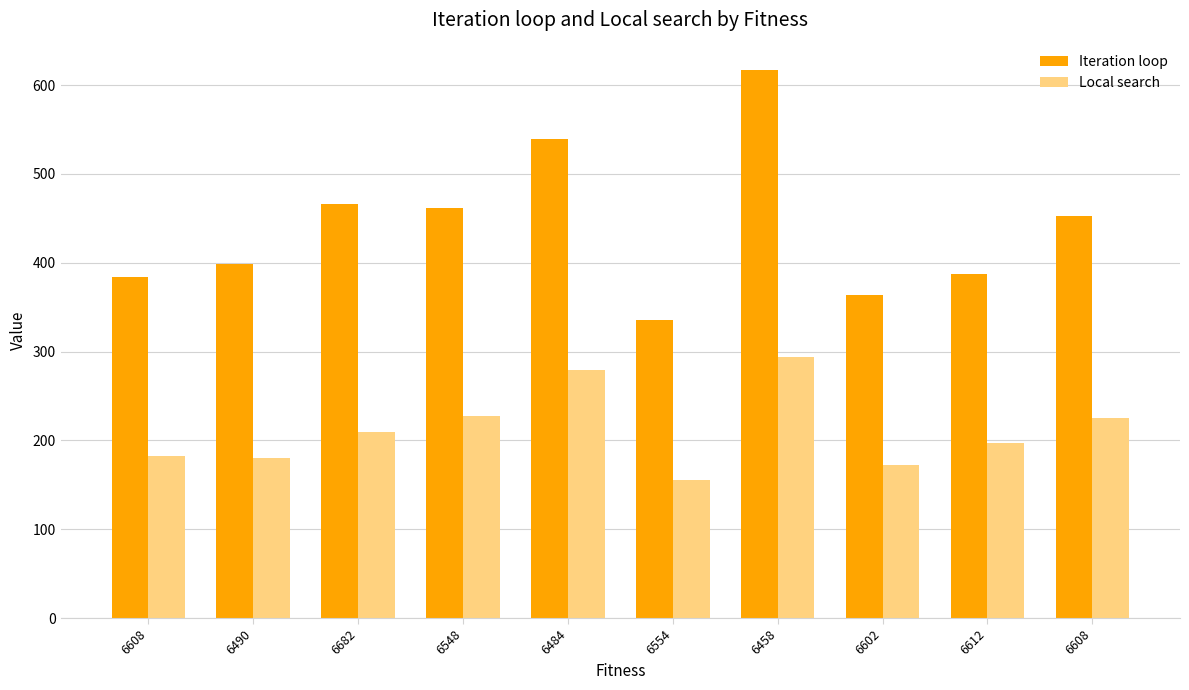

How many bars are there in total?

20